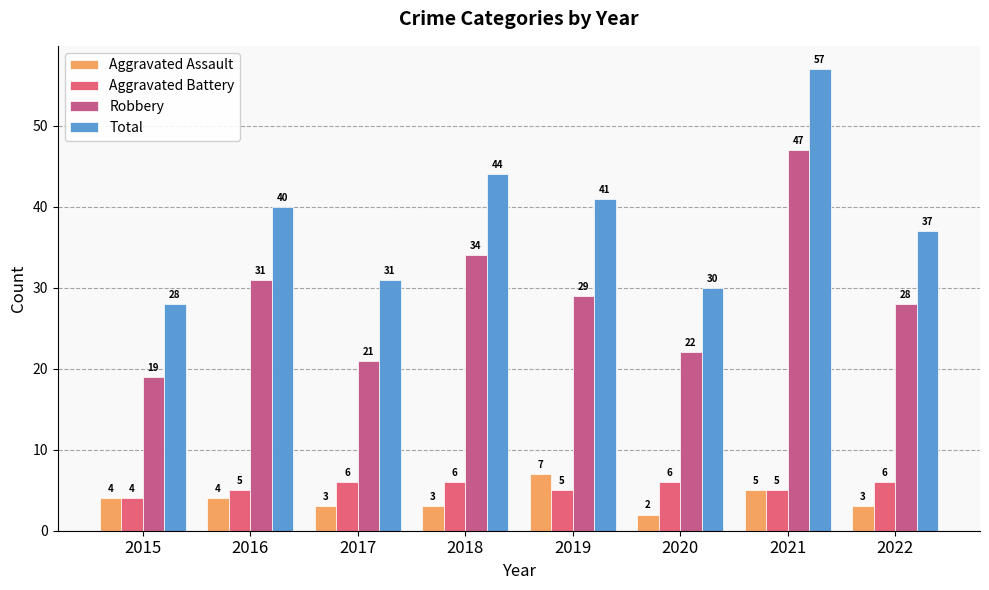

What is the difference between the maximum and minimum values in the Total series?

29